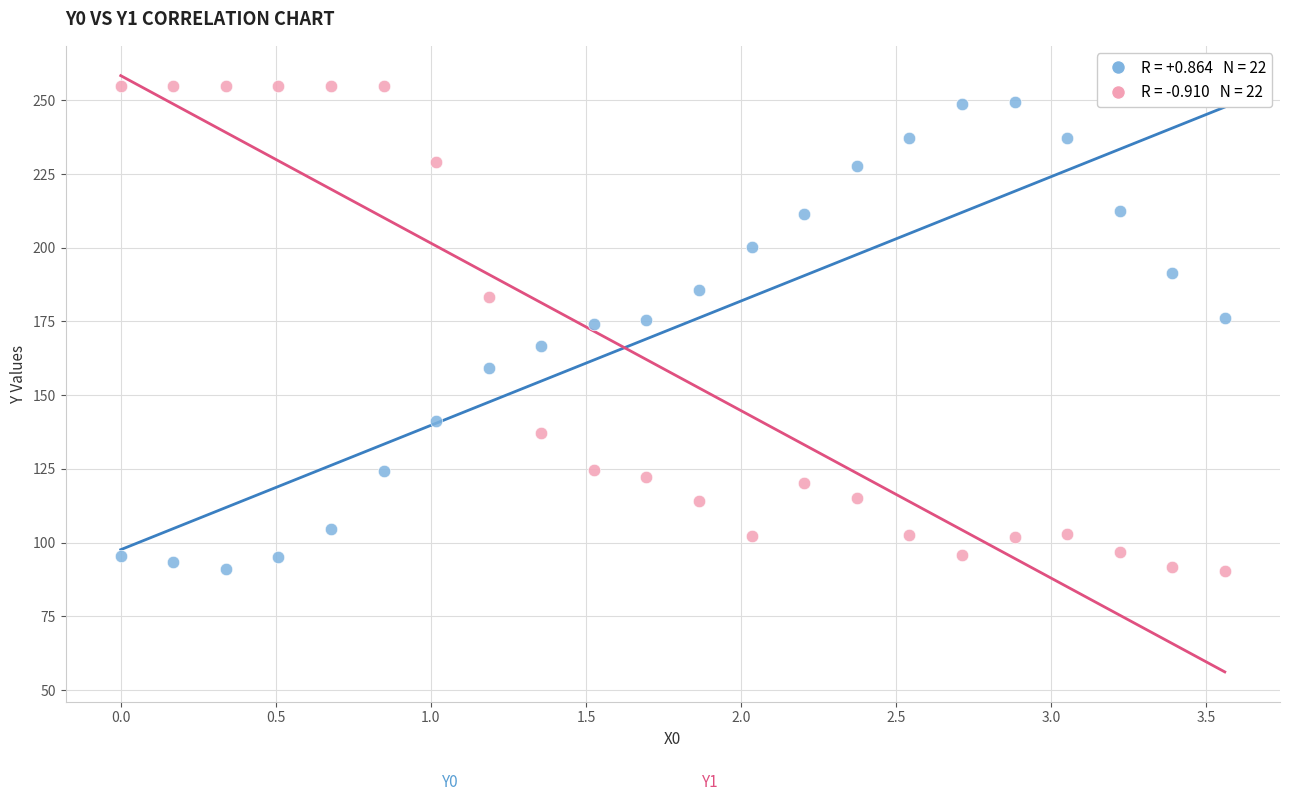

Across all data points, what is the range of X values (max minus min)?

3.6